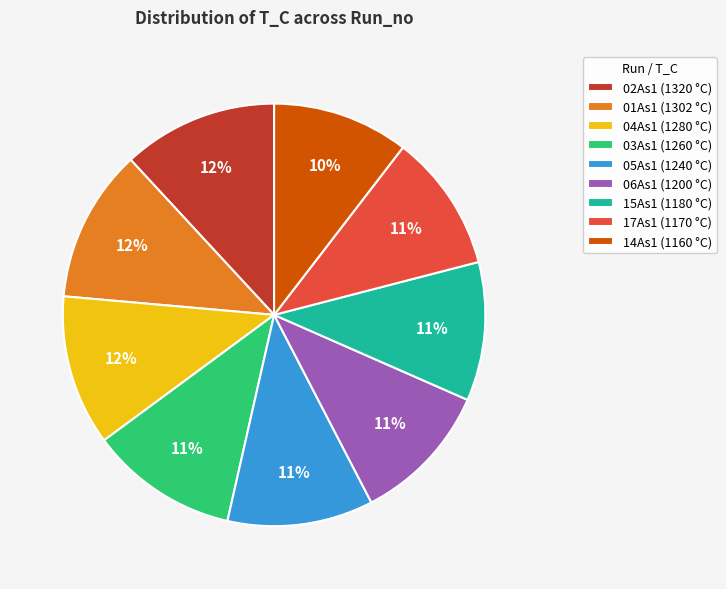

True or false: 01As1 accounts for 21% of the total.

False